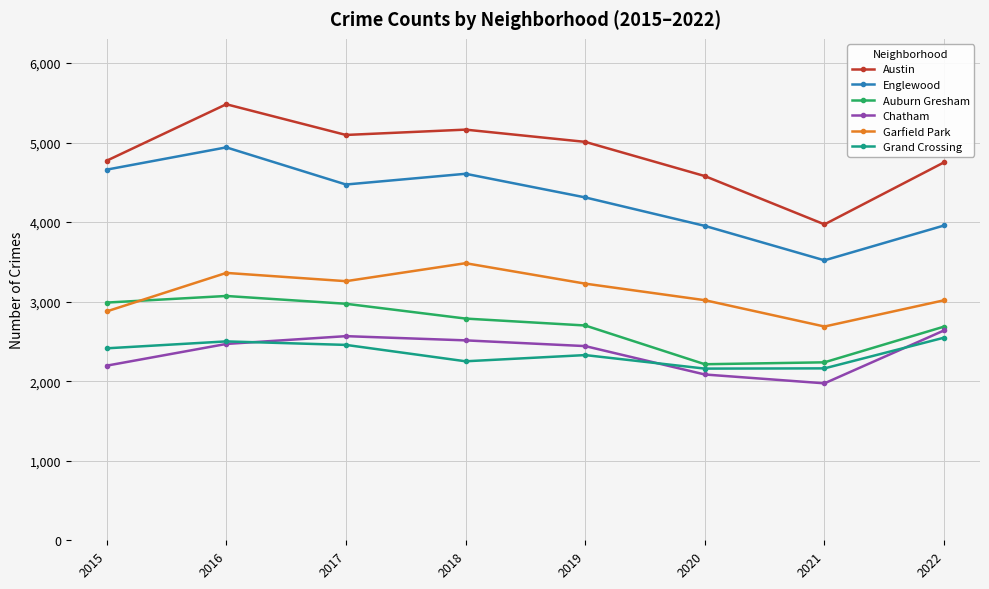

What is the difference between the second highest and minimum values in the Garfield Park series?

674